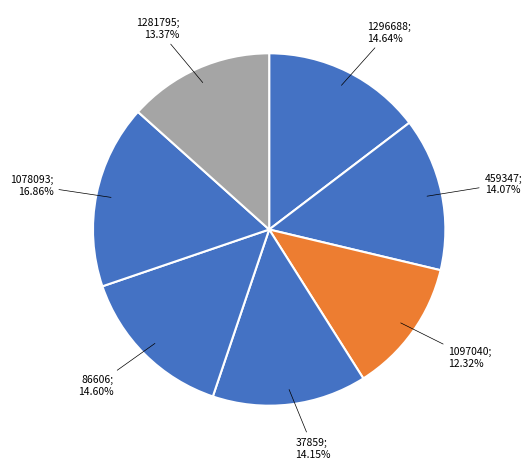

Count the number of slices in the pie.

7